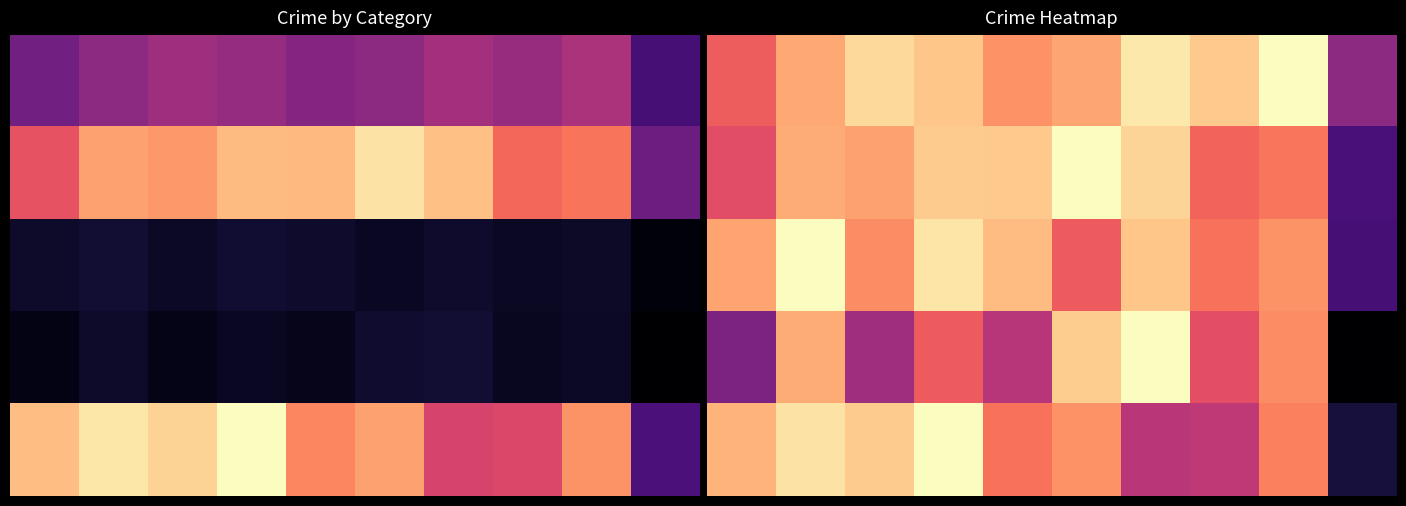

What is the spread (max minus min) of values at 4?

0.3